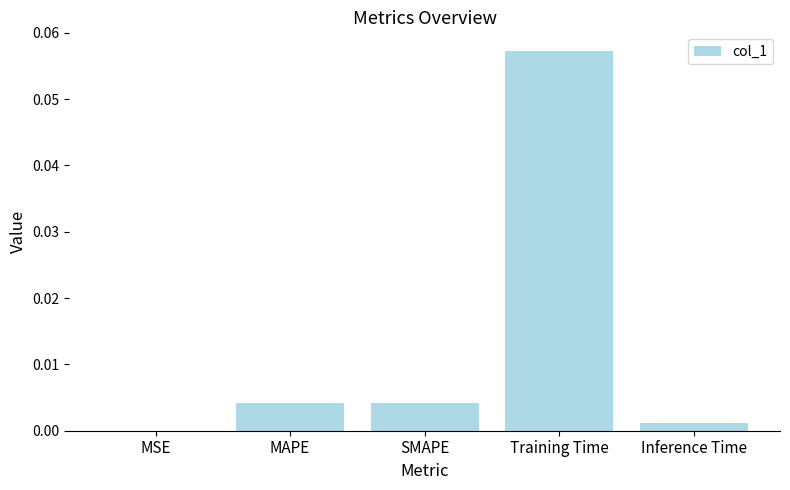

Is it true that the value at MSE is 0.0?

True